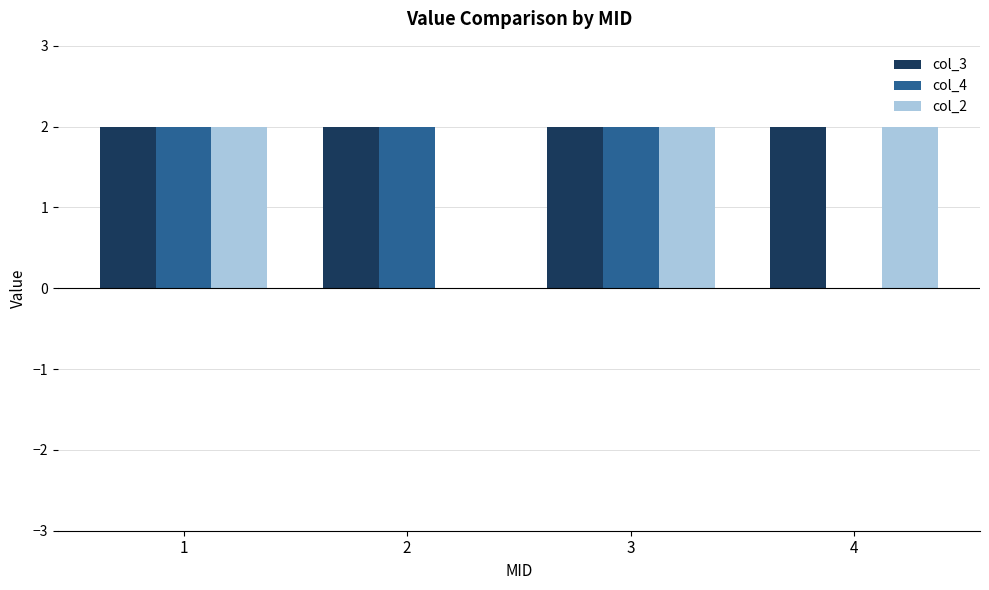

What is the sum of all col_2 values?

6